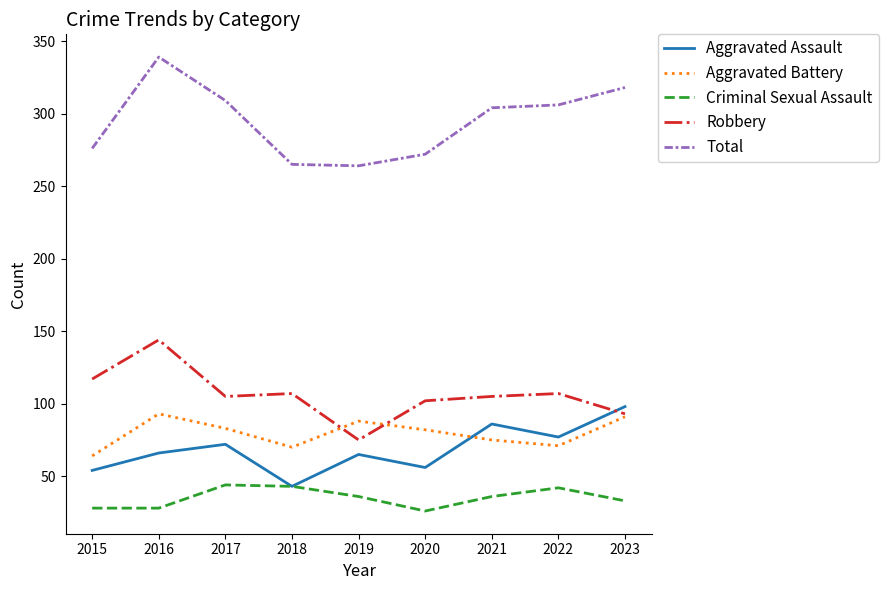

Where is Total nearest to the value 301?

2021